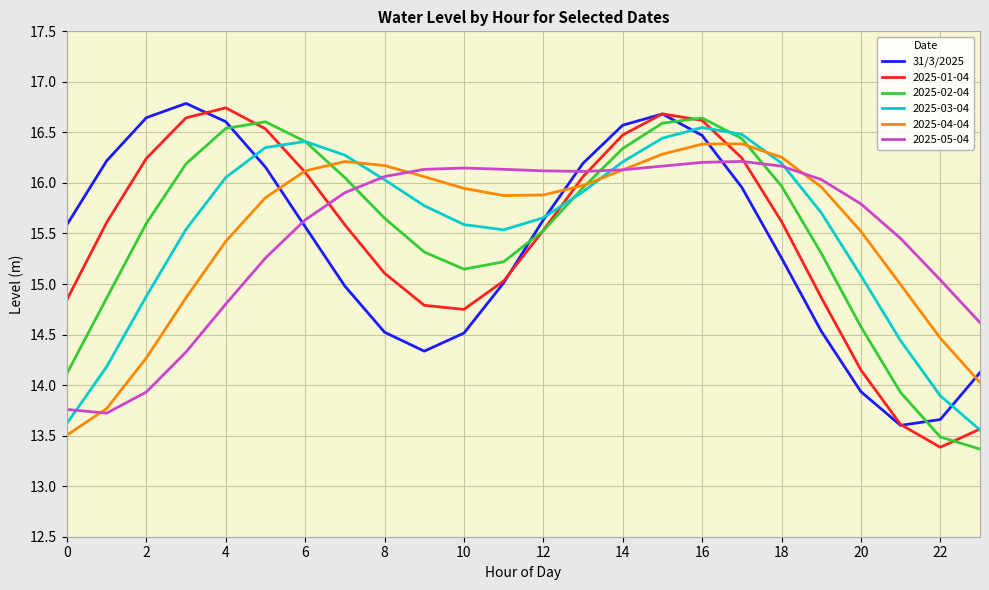

Does the chart display data point markers on the line(s)?

No